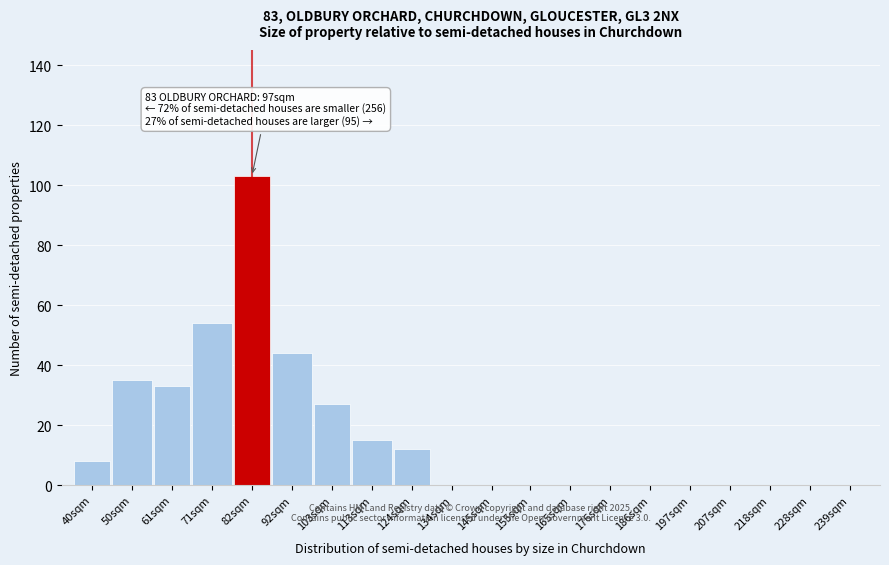

Reading left to right, list all the values displayed in this chart.

40sqm=8	50sqm=35	61sqm=33	71sqm=54	82sqm=103	92sqm=44	103sqm=27	113sqm=15	124sqm=12	134sqm=0	145sqm=0	155sqm=0	165sqm=0	176sqm=0	186sqm=0	197sqm=0	207sqm=0	218sqm=0	228sqm=0	239sqm=0